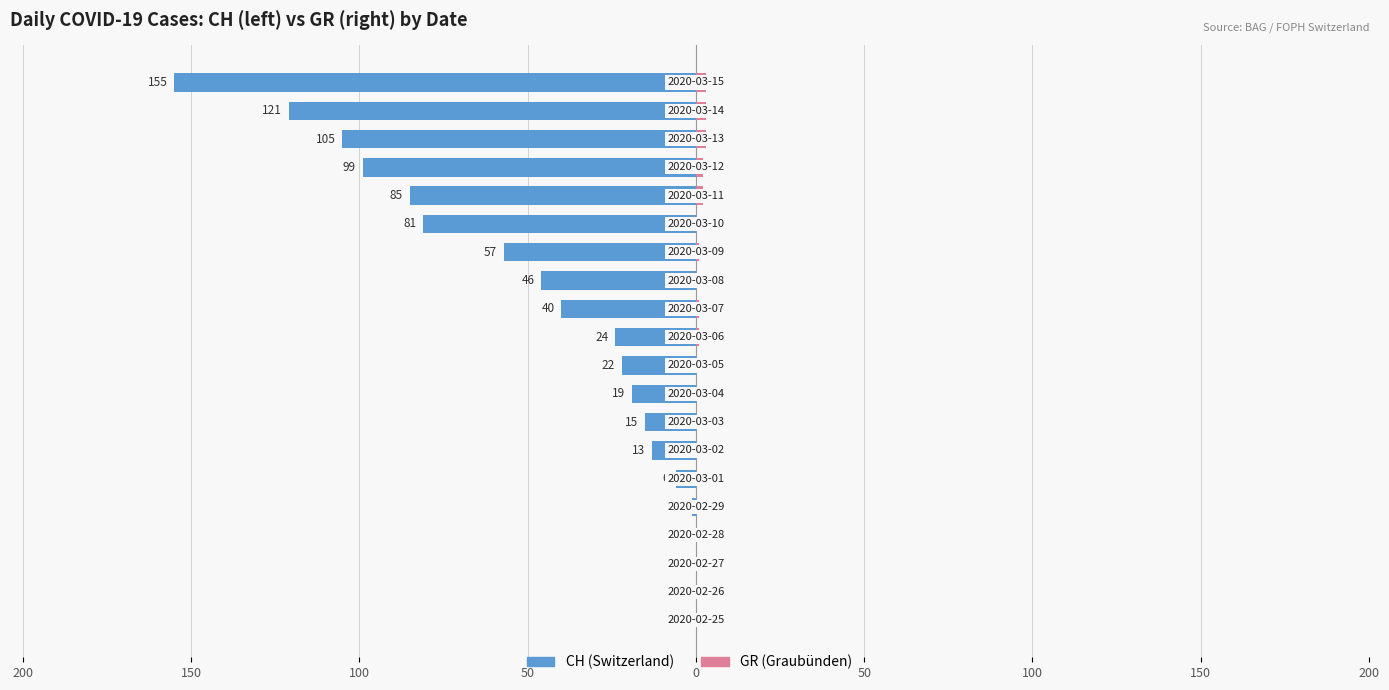

How many bars are there in each group?

2